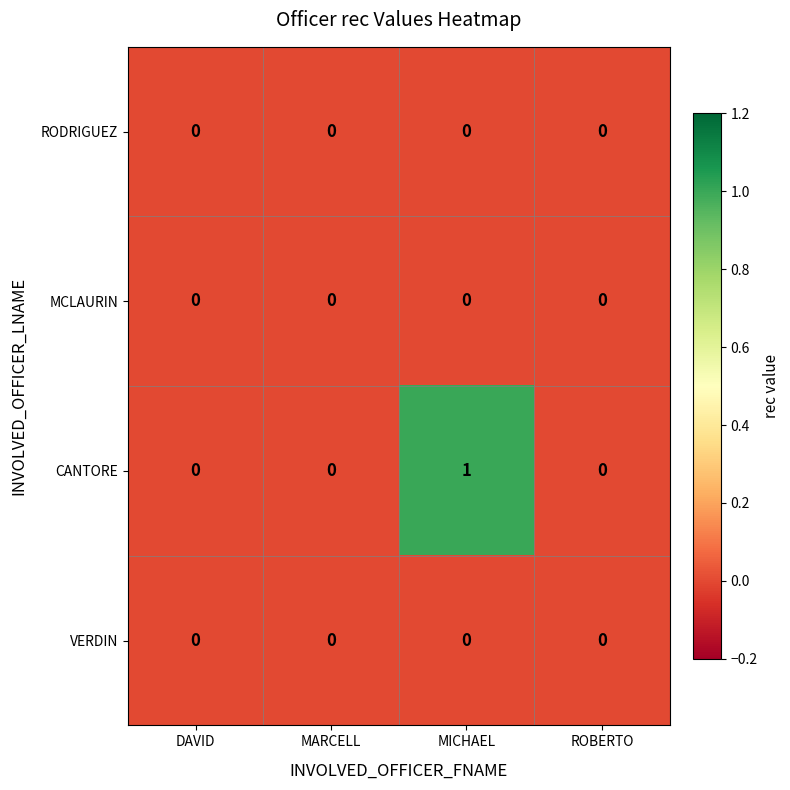

Which series has the widest spread of values?

CANTORE